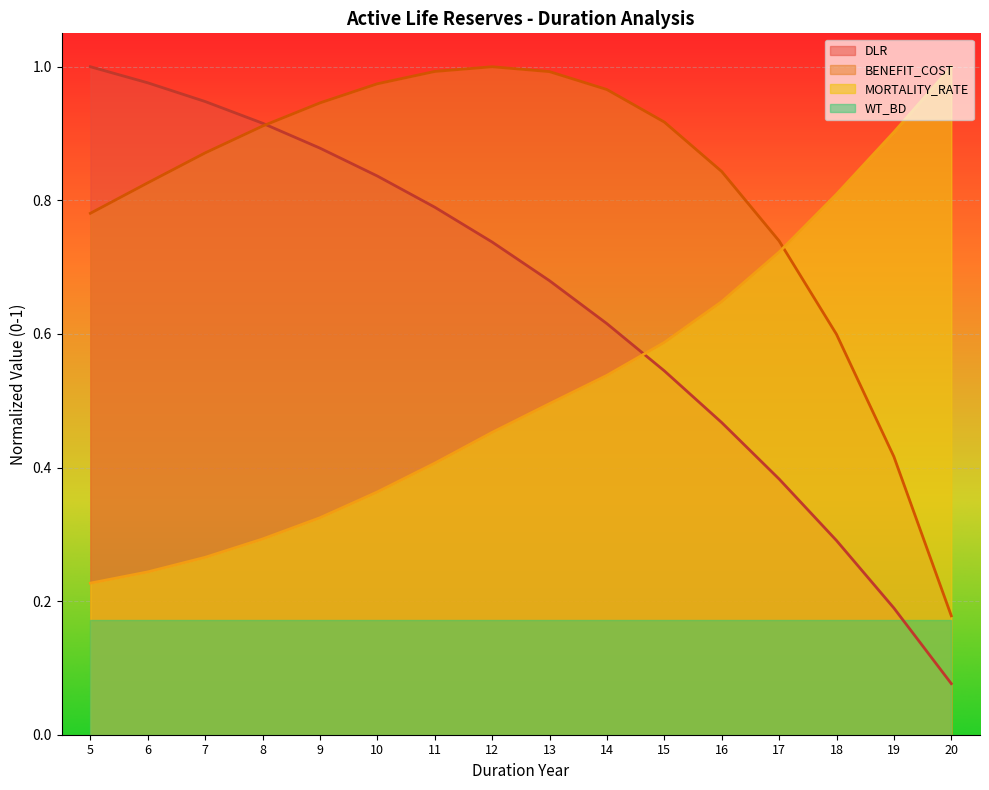

What is the sum of all MORTALITY_RATE values?

8.3